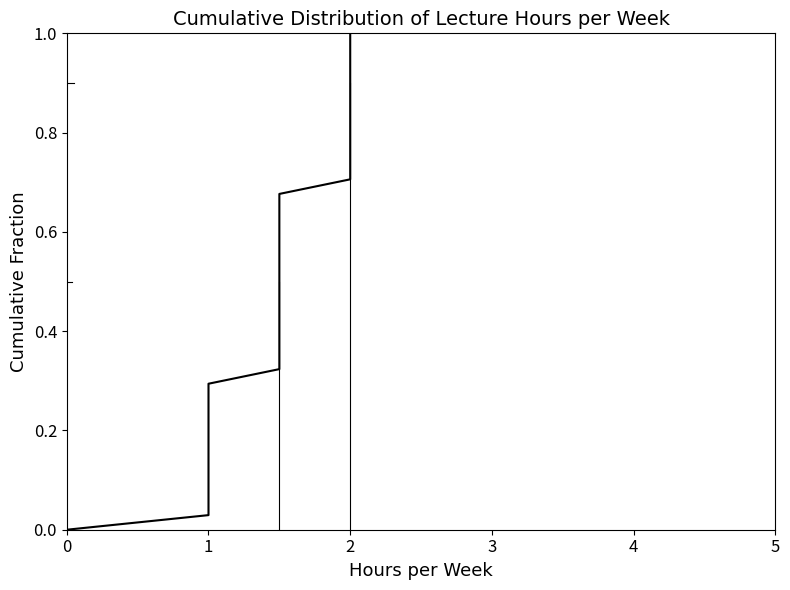

What is the sum of all values?

17.5